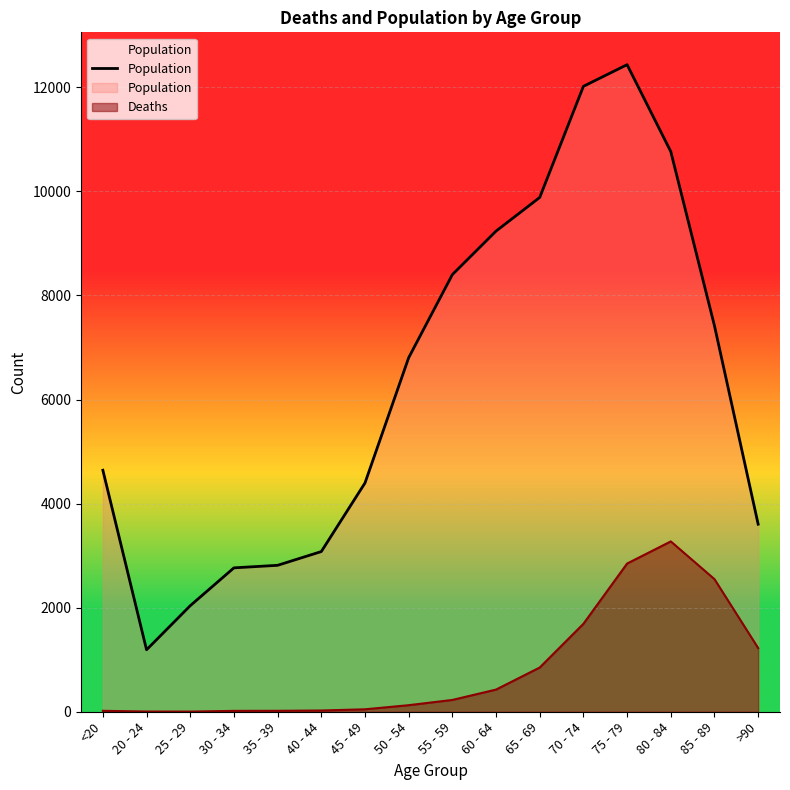

Which category has the highest value across all series?

75 - 79